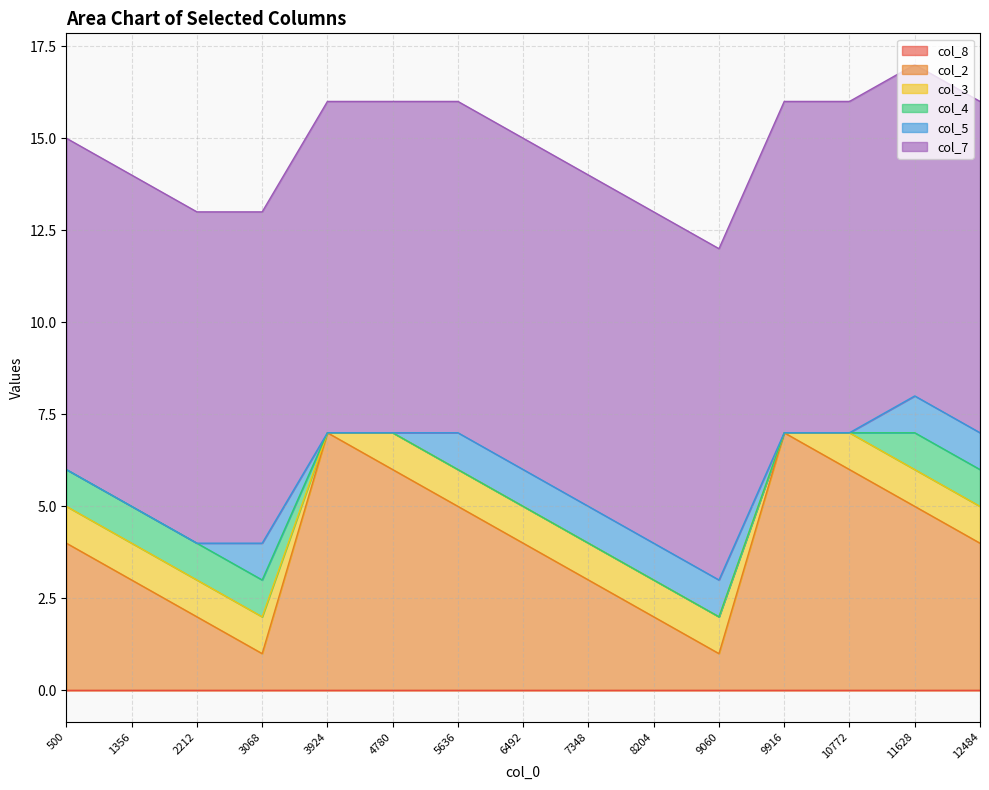

True or false: col_8 and col_5 intersect in this chart.

False